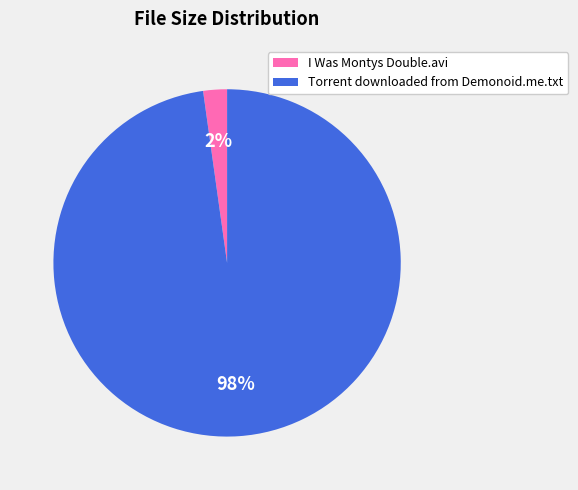

Rank the categories by value from lowest to highest.

I Was Montys Double.avi, Torrent downloaded from Demonoid.me.txt